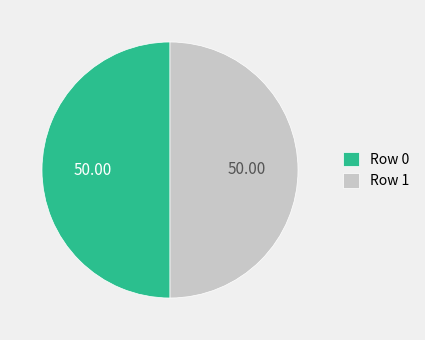

Is it true that Row 0 is 37% of the pie?

False